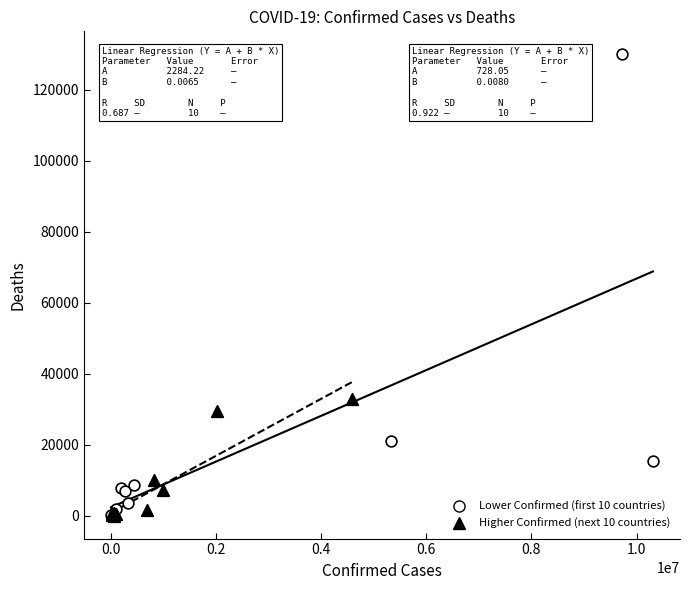

Which series contains the highest Y value?

Lower Confirmed (first 10 countries)